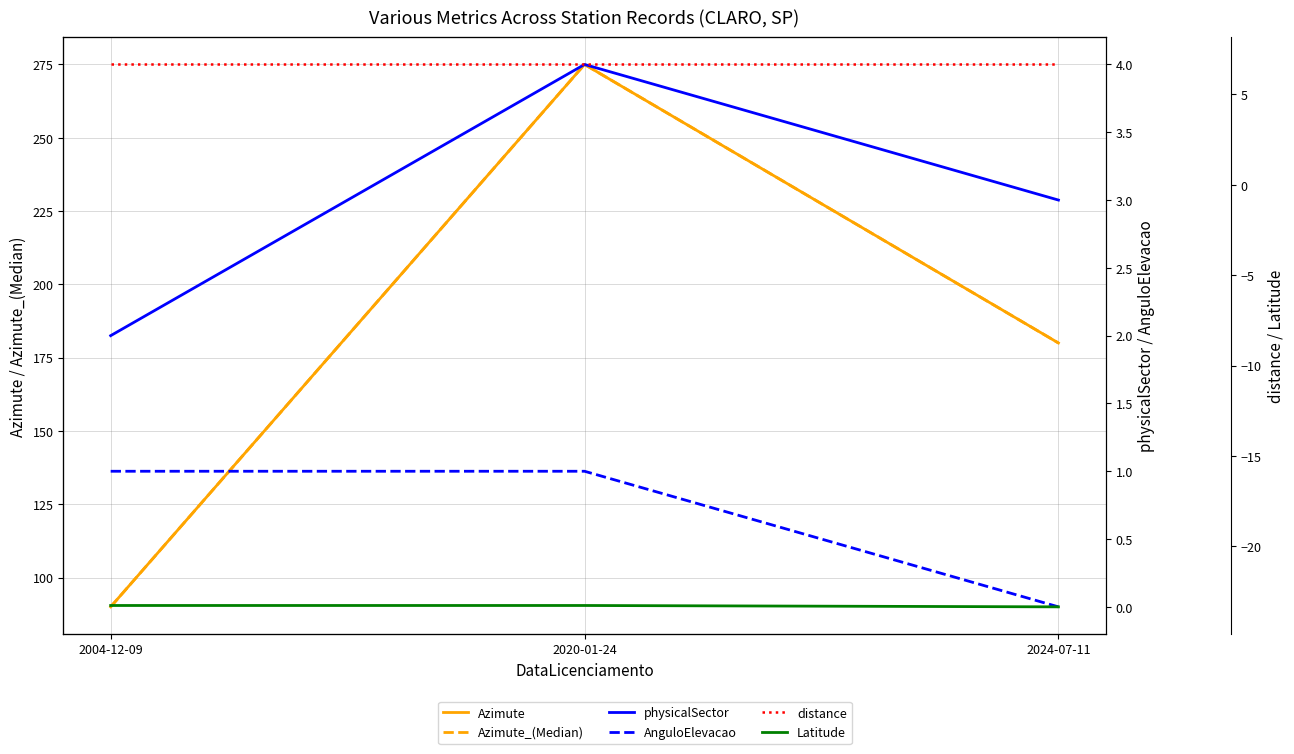

Is this an area chart (filled region under the line)?

No